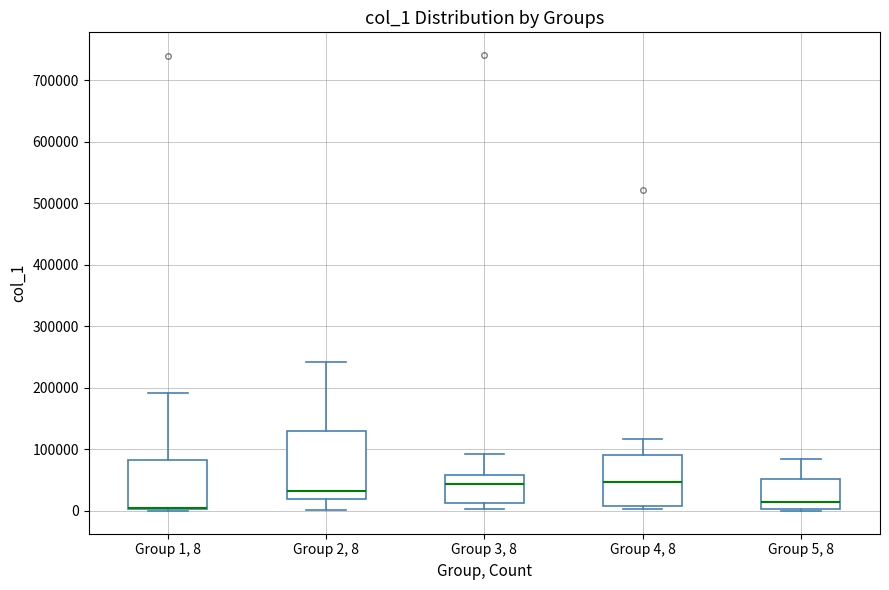

Where does the upper whisker of the box for Group 1, 8 end on the y-axis? The values are not printed on the chart, so give them approximately, as read against the axis.

190000